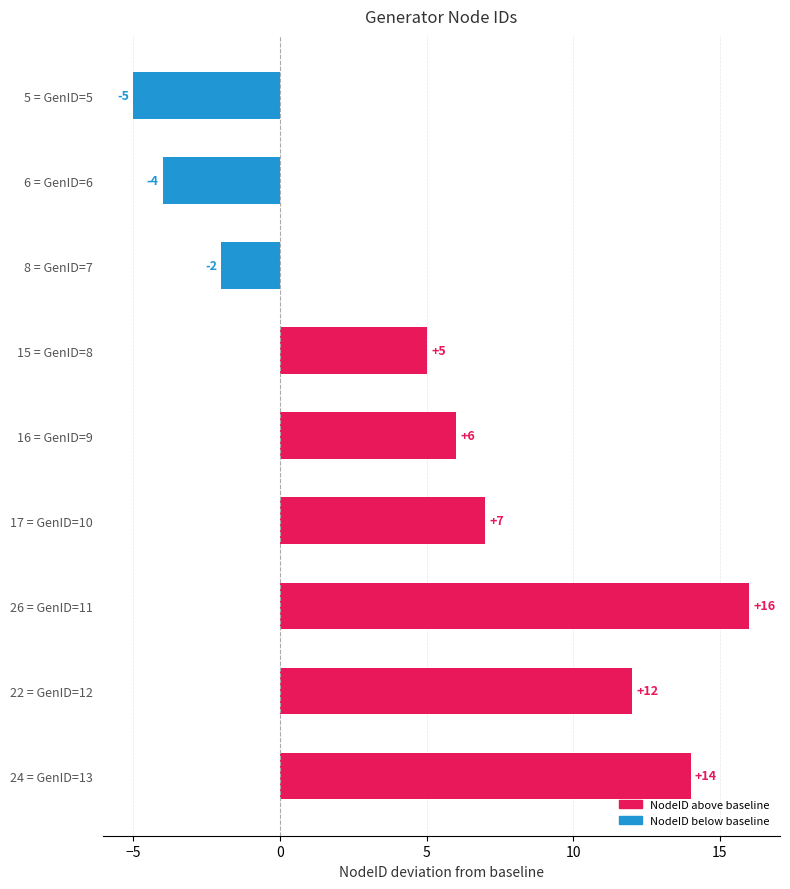

Between 5 = GenID=5 and 6 = GenID=6, which is larger?

6 = GenID=6